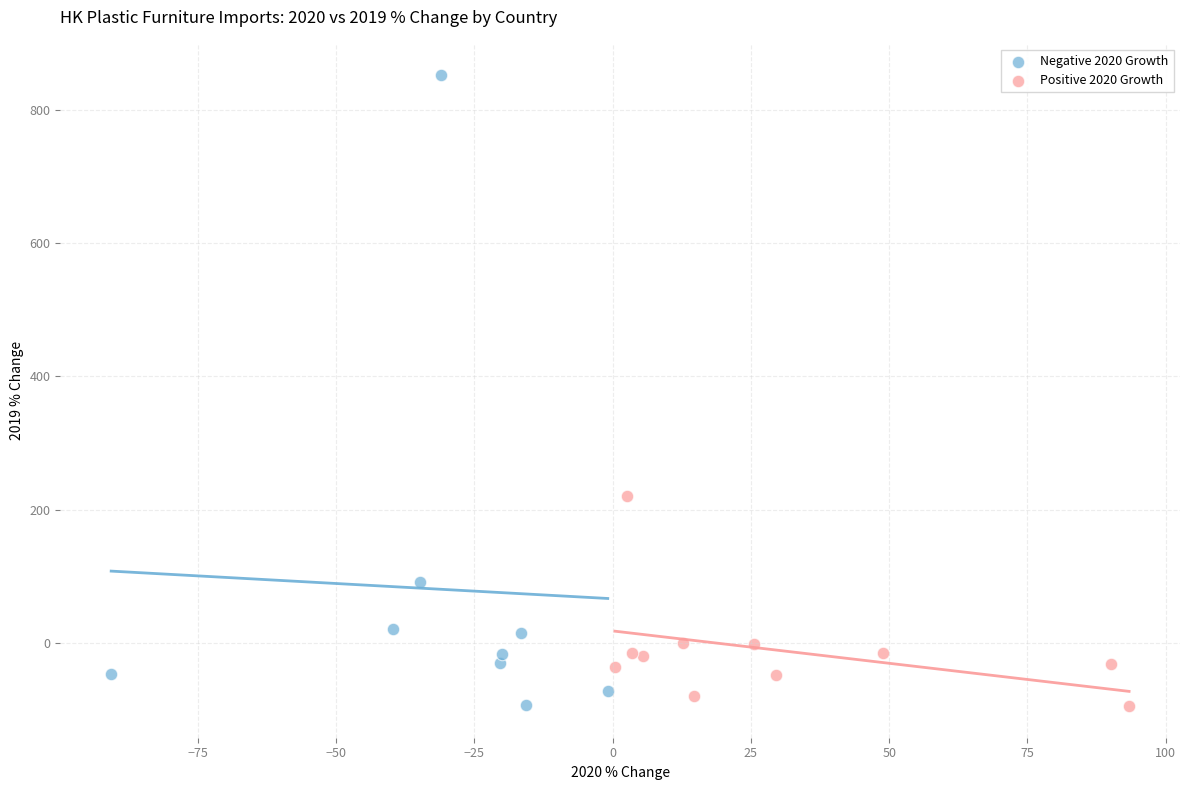

Which series contains the highest Y value?

Negative 2020 Growth